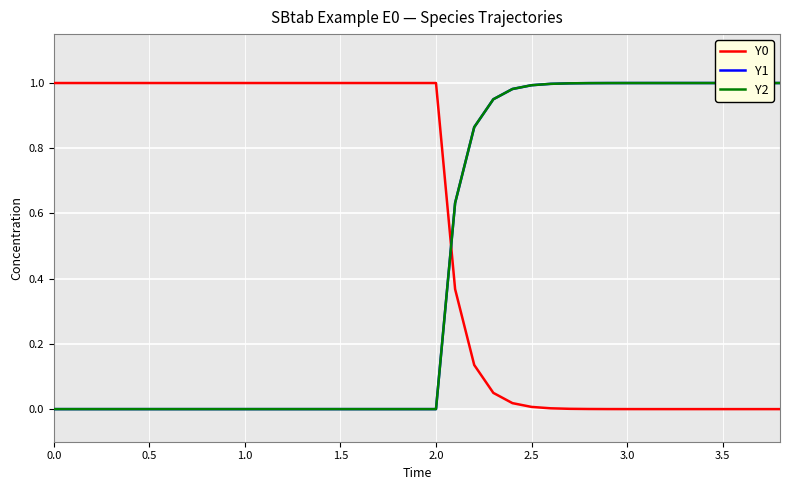

True or false: Y2 and Y1 cross at least once.

False